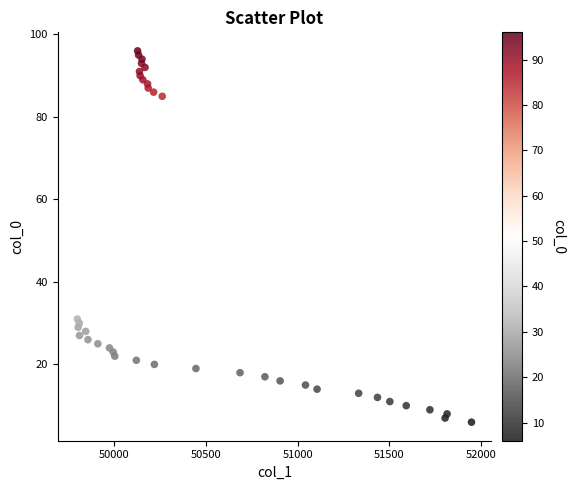

What Y value in the scatter plot is closest to 51?

31